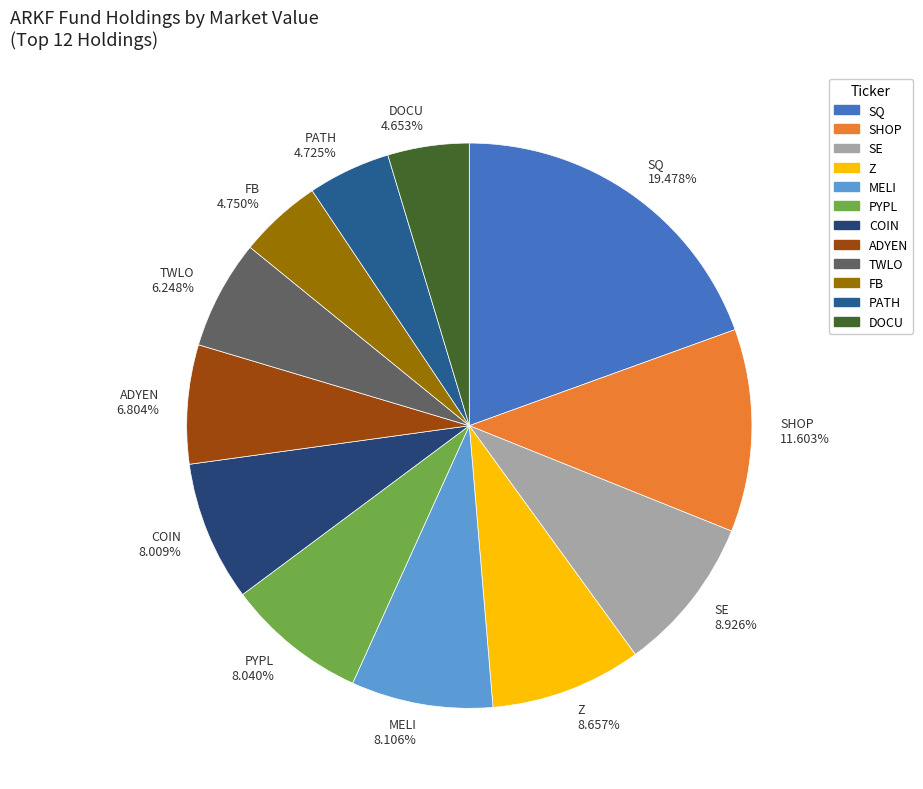

Which has a higher value, TWLO or MELI?

MELI